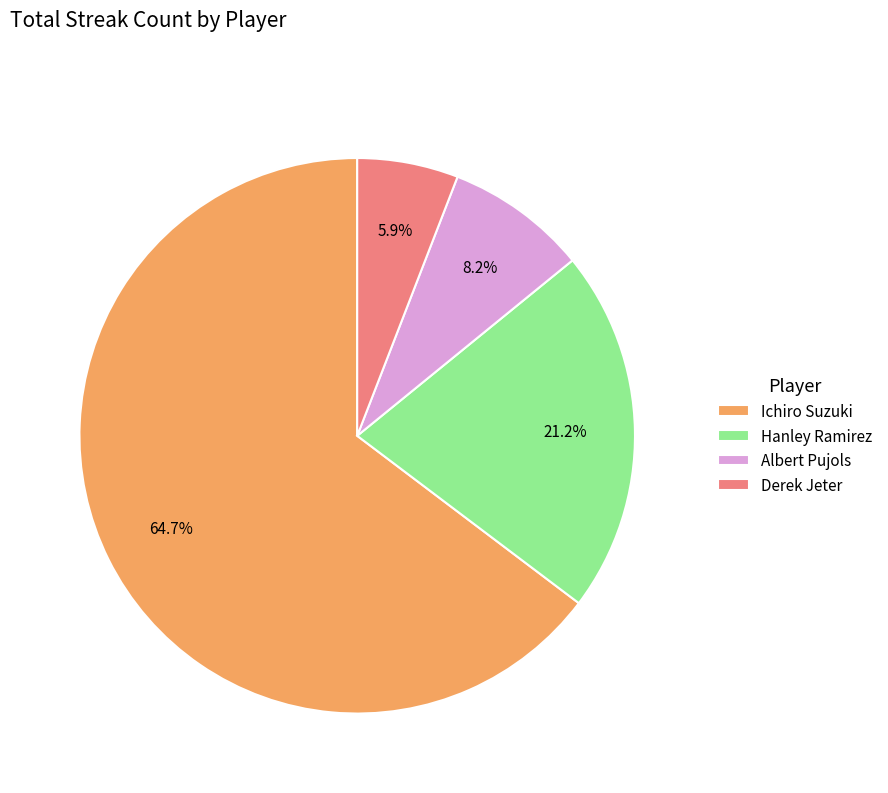

To the nearest percent, what portion does Albert Pujols represent?

8%